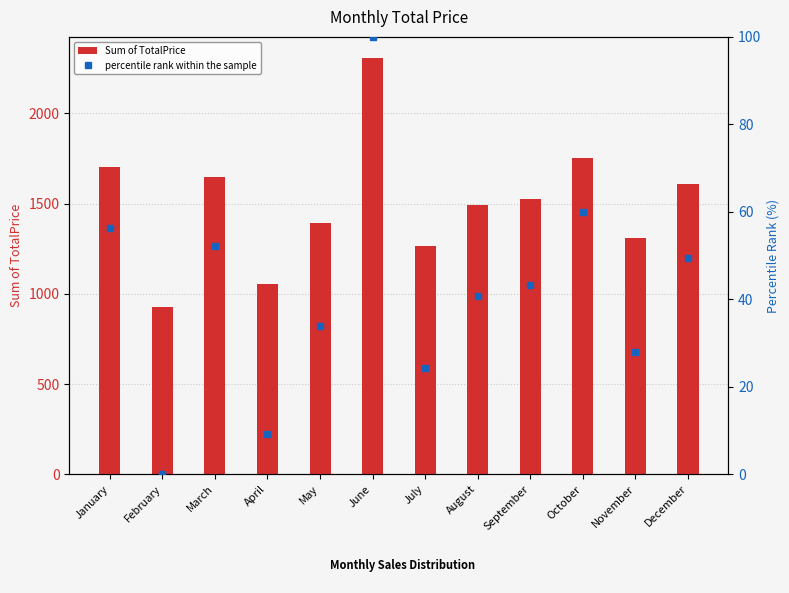

At which label is percentile rank within the sample closest to 50?

December